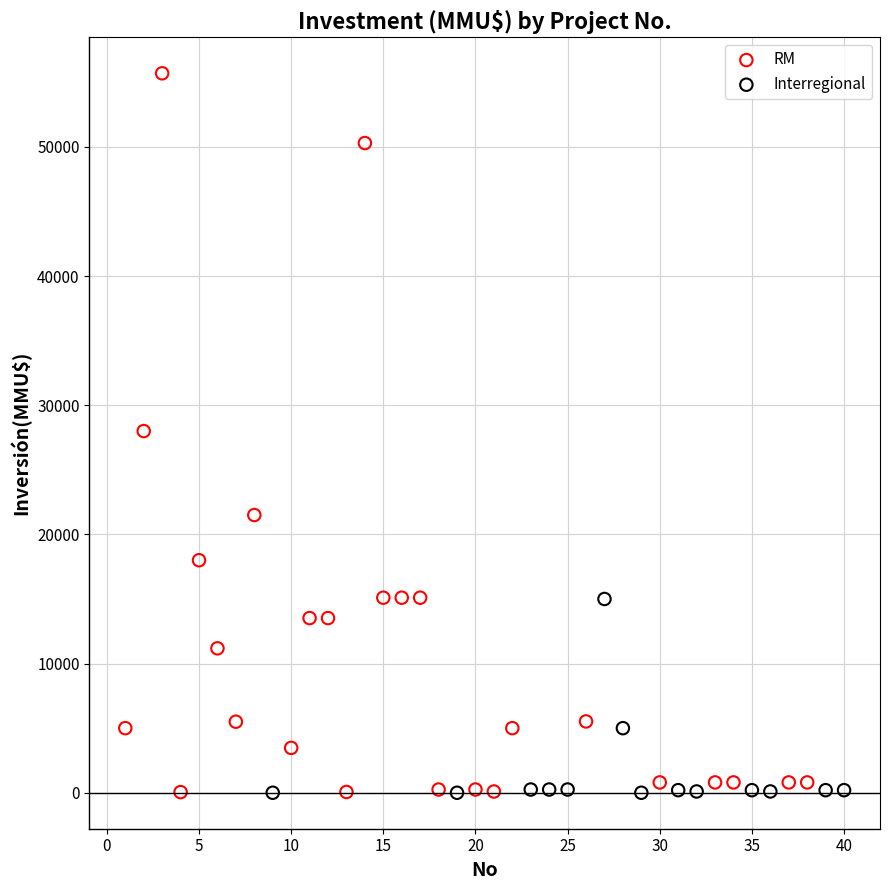

Which series has the widest spread of Y values?

RM